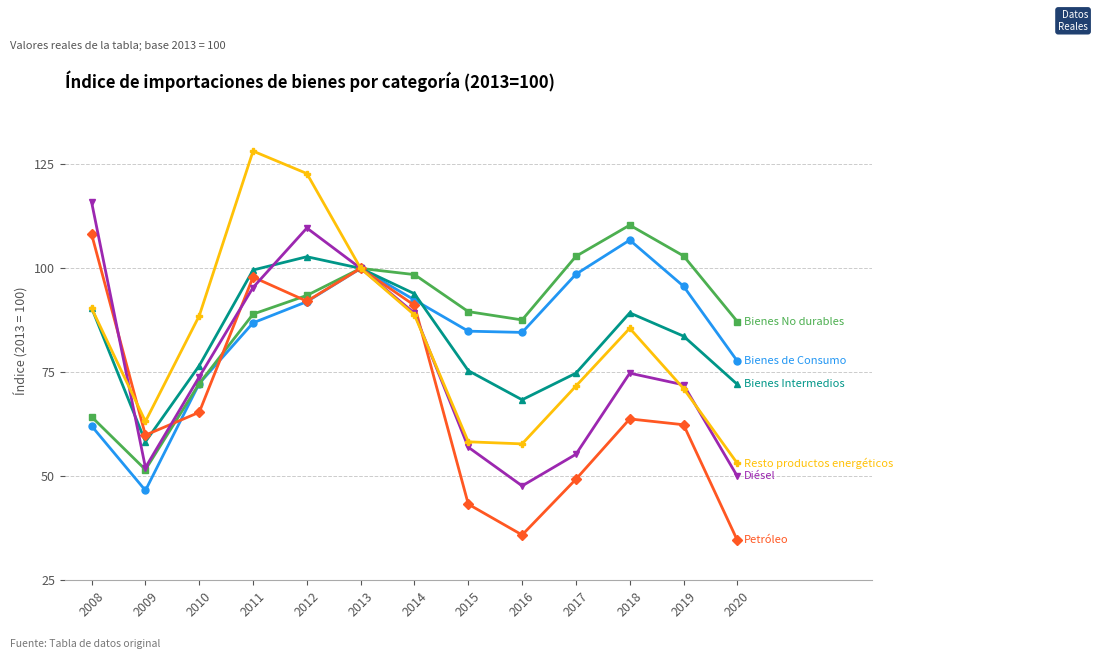

Does the chart have visible grid lines?

Yes